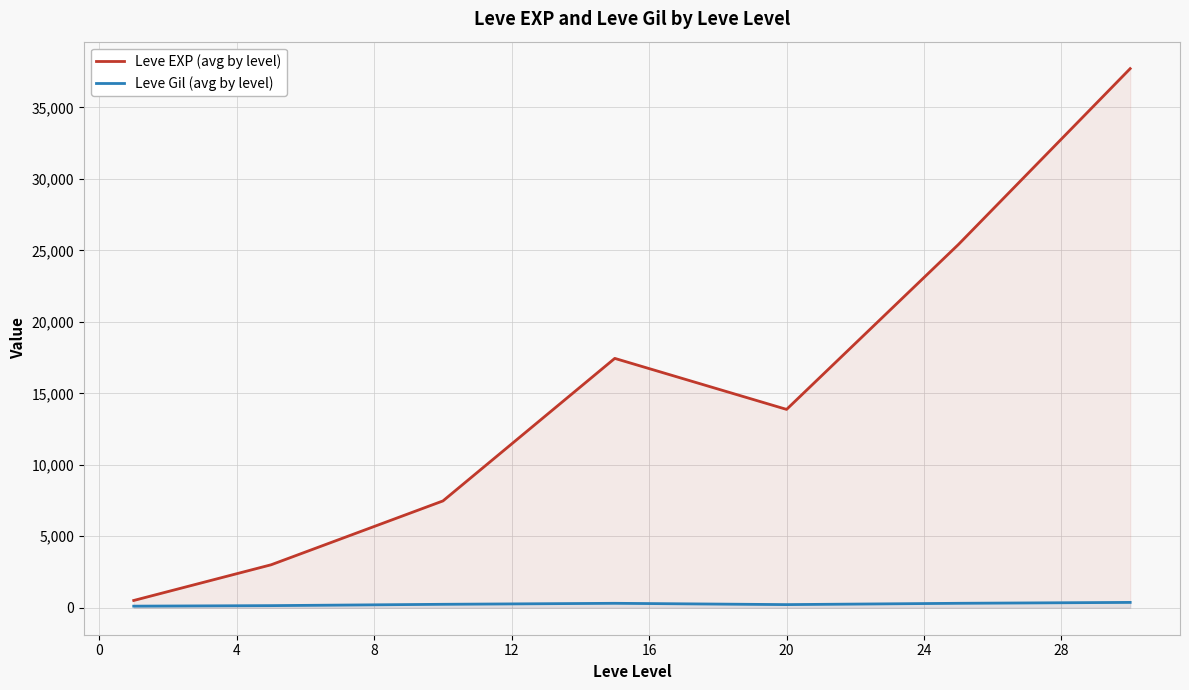

Rank the series by their average value, from lowest to highest.

Leve Gil (avg by level), Leve EXP (avg by level)